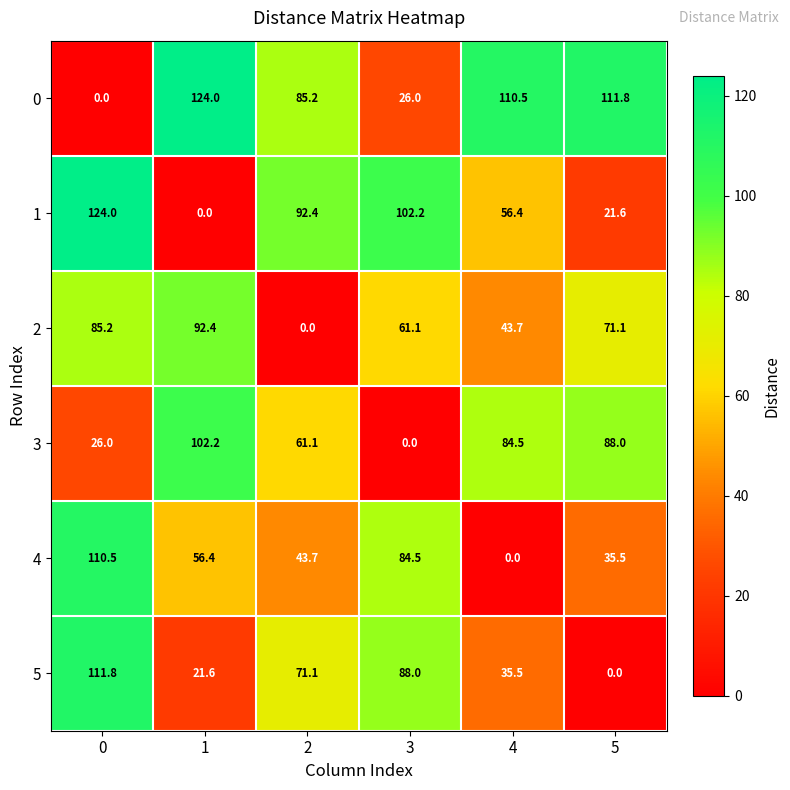

Is it true that 5 equals 21.6 at 1?

True